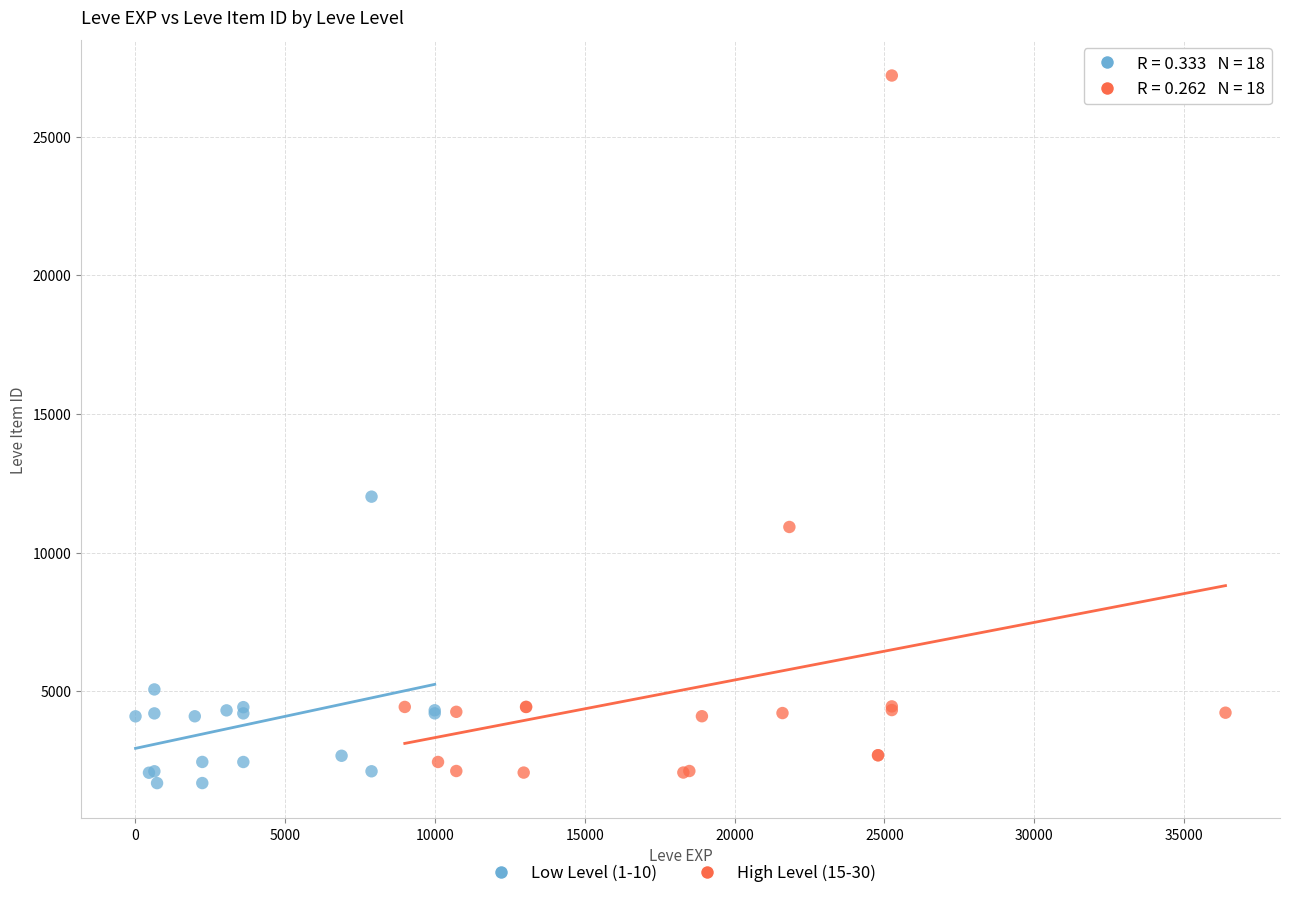

Which series has the widest spread of Y values?

High Level (15-30)